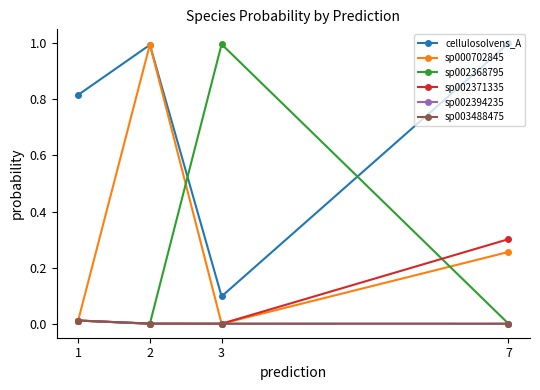

True or false: sp003488475 and sp002394235 intersect in this chart.

False